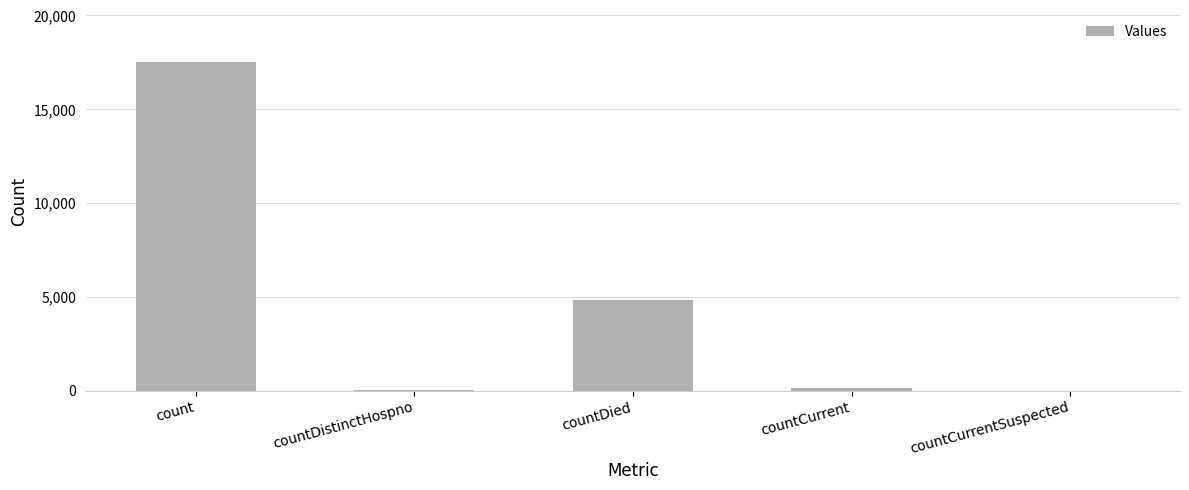

Is it true that the value at count is 17543?

True